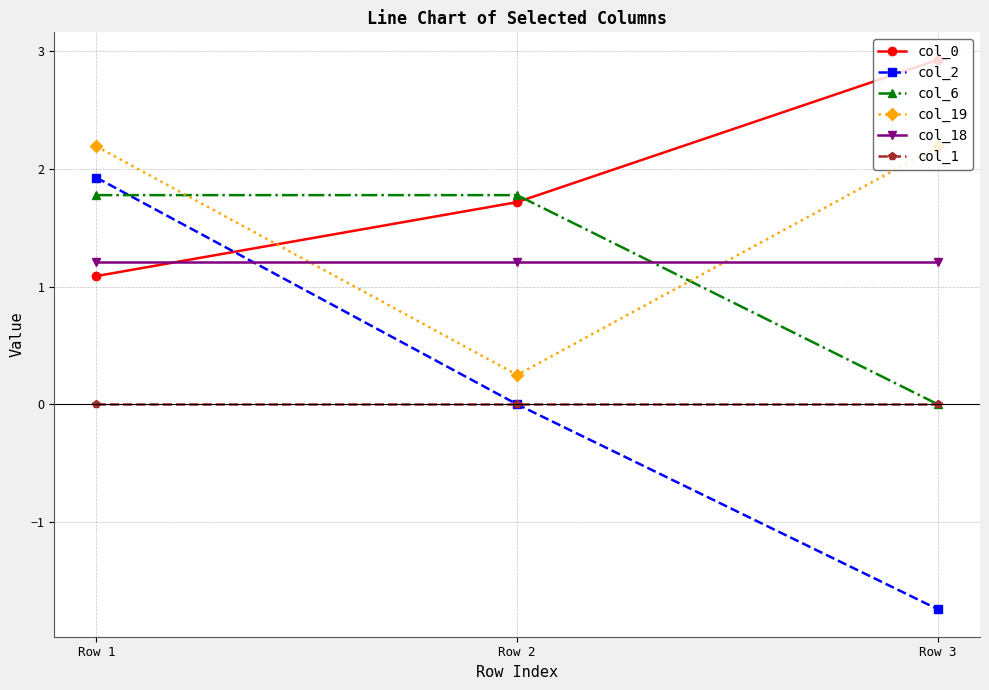

What is the total value across all series at Row 3?

4.6